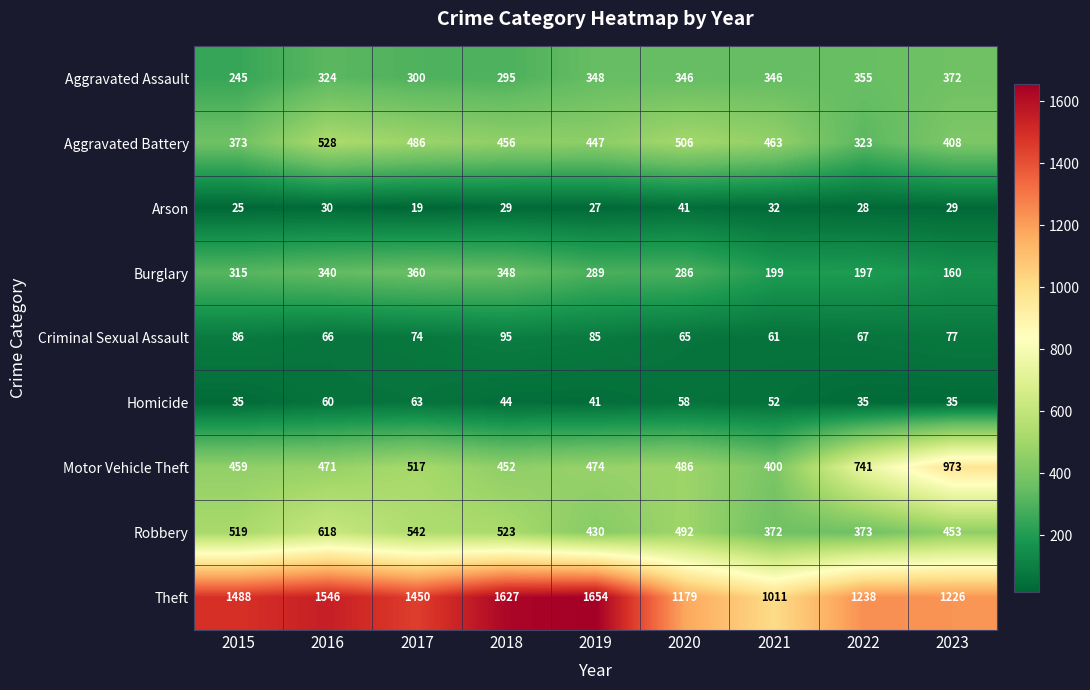

What is the difference between the highest and lowest values at 2022?

1210